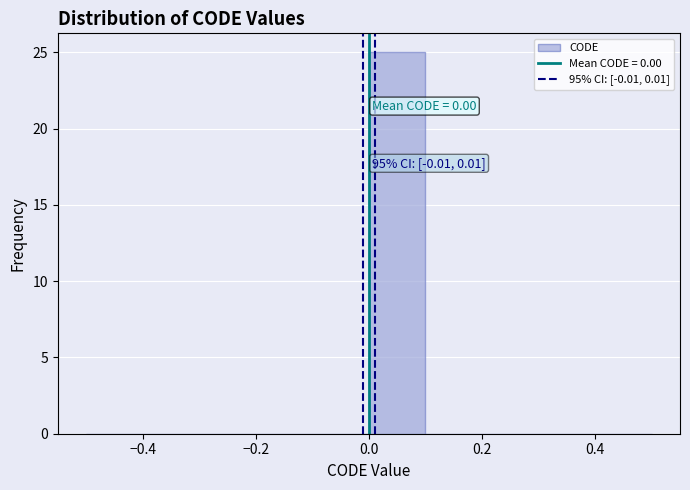

Over which range of the x-axis is the bar tallest?

0.0 to 0.1